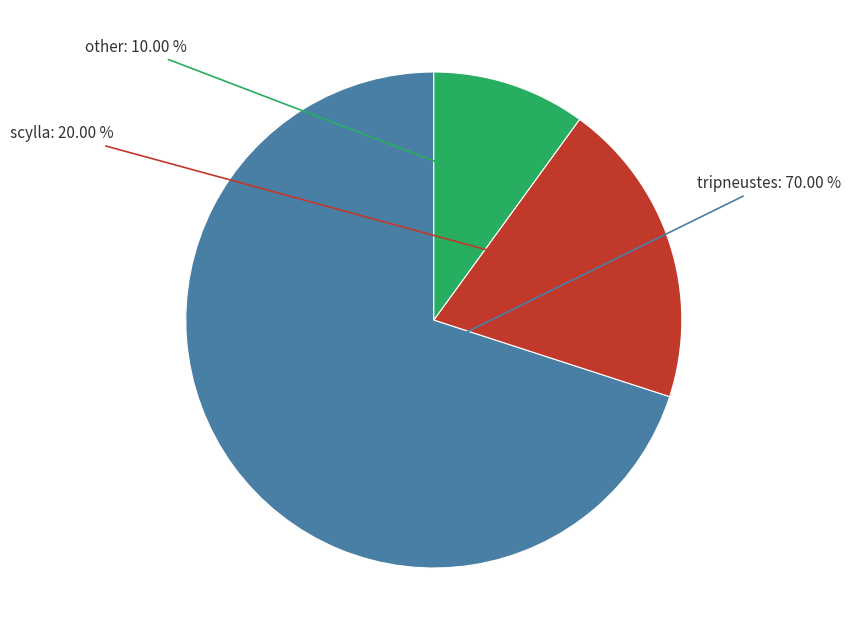

Approximately how many times larger is the value at tripneustes compared to scylla?

3.5